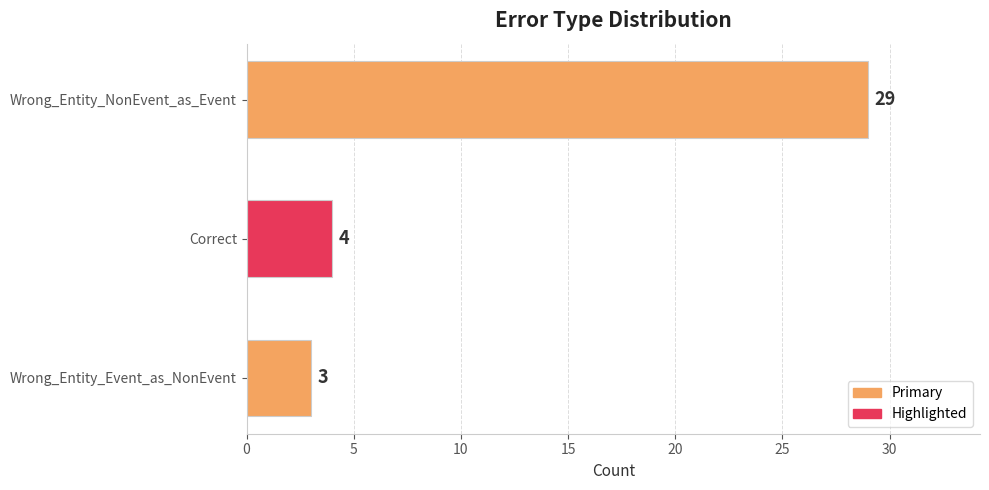

The value at Wrong_Entity_Event_as_NonEvent is 3. True or false?

True